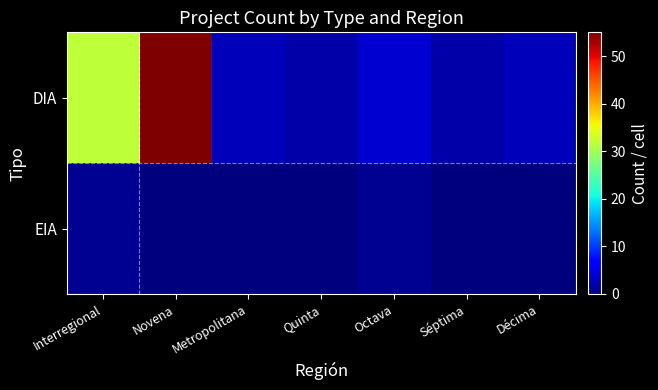

Count the number of categories in the chart.

7